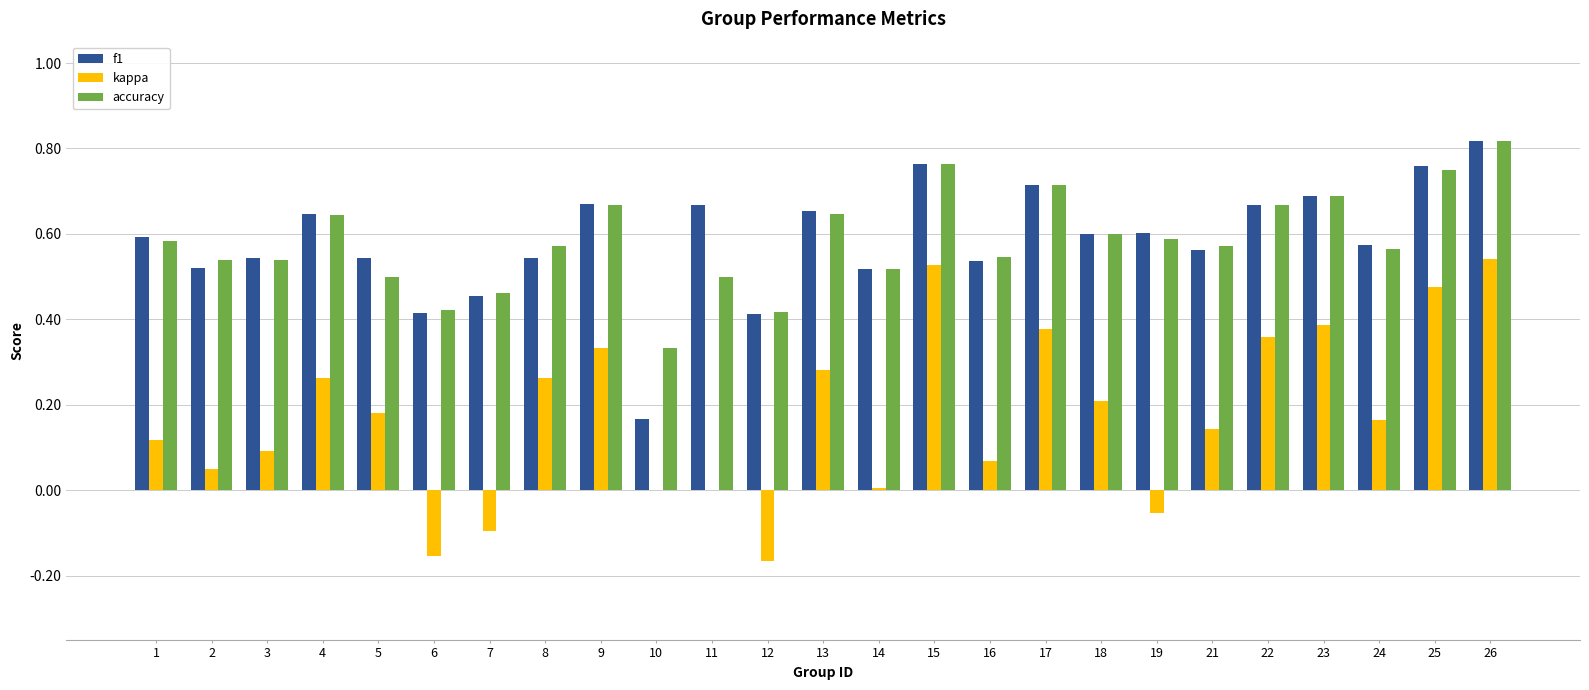

Count the f1 values in the range 0 to 1.

25